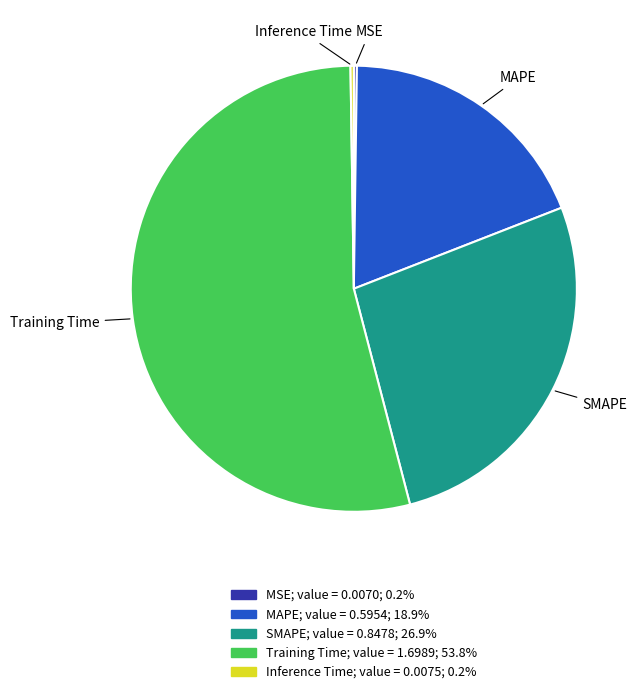

Is it true that Training Time is 49% of the pie?

False